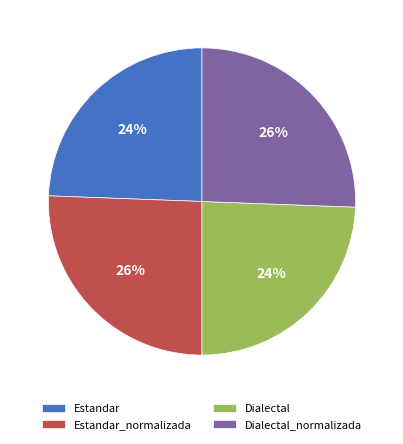

Is there any slice that represents more than half of the pie?

No